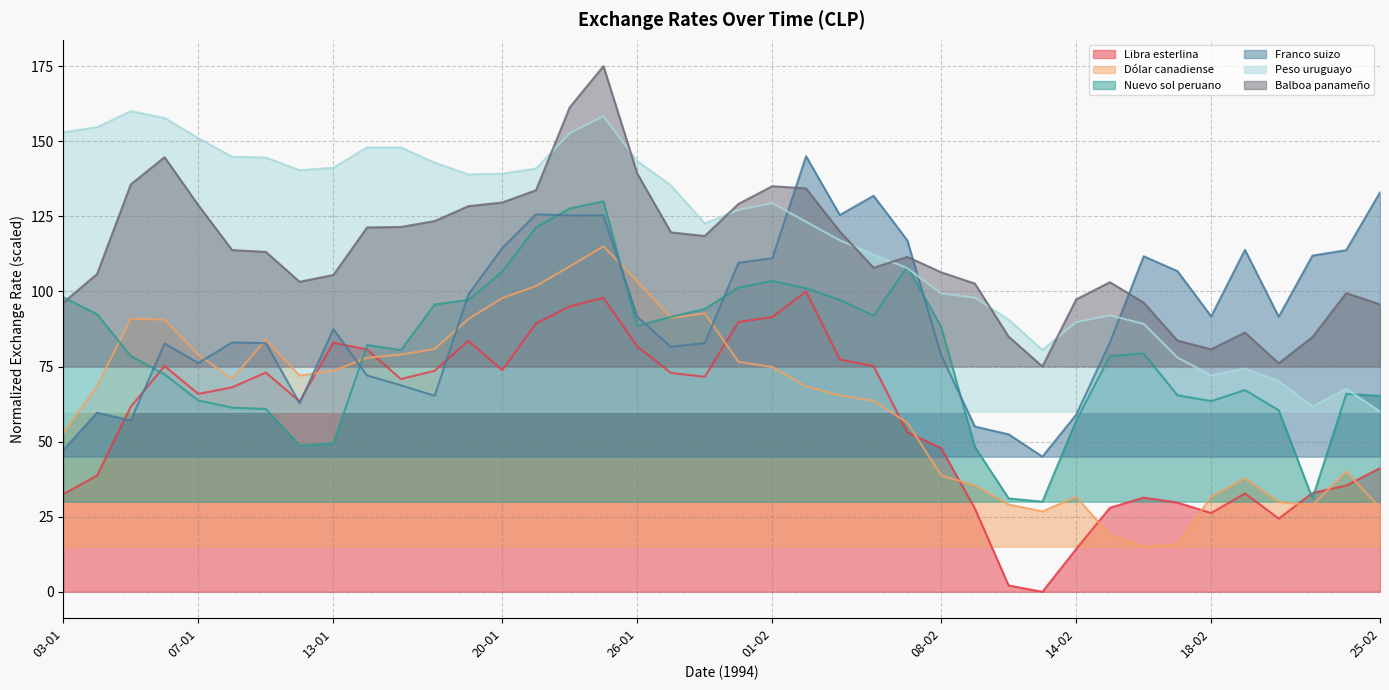

What is the label of the 4th point from the right?

22-02